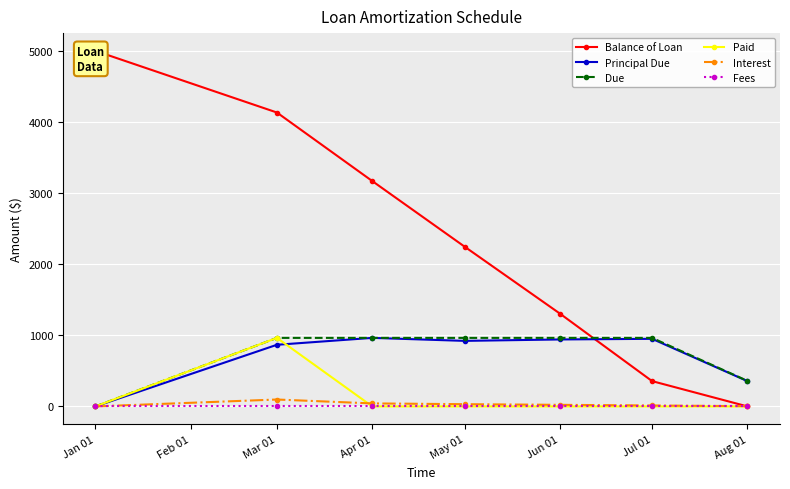

Is the value of Fees at Jan 01 greater than the value of Principal Due at Aug 01?

No